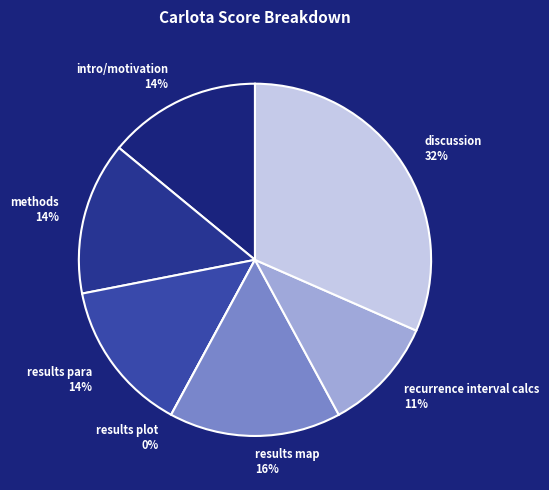

Which slice is the largest?

discussion